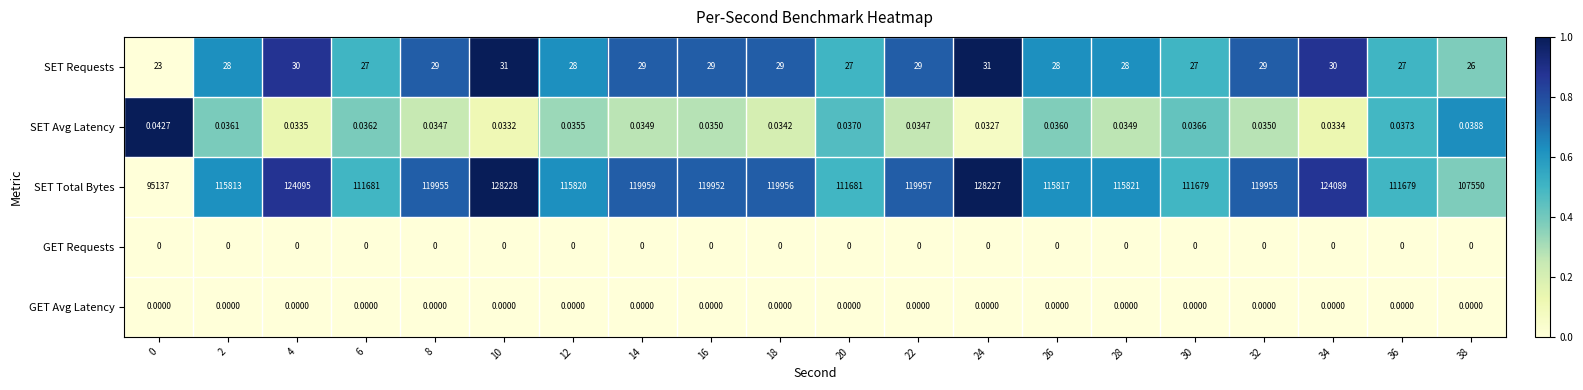

How many series are shown in this chart?

5